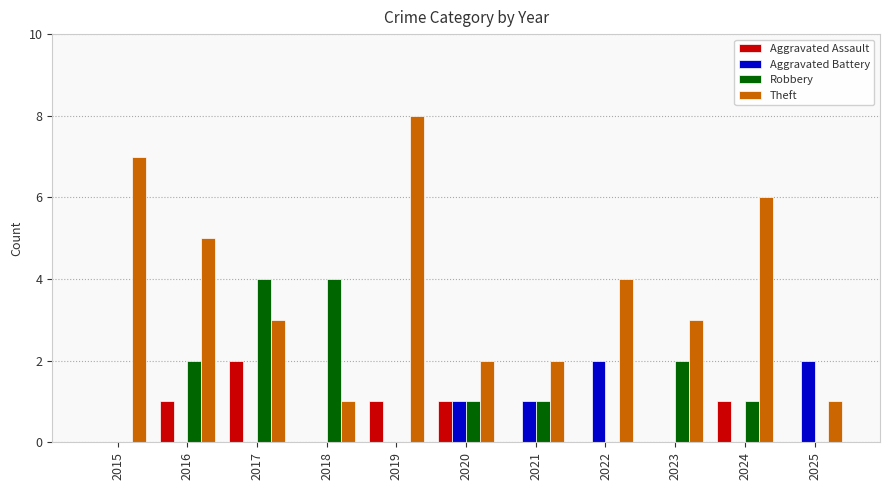

How many Aggravated Assault values are between 0 and 1?

10